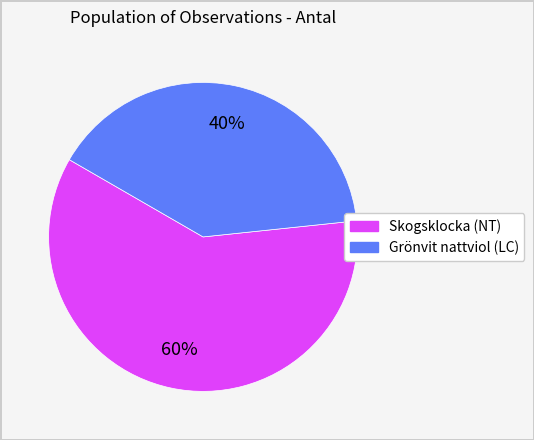

How many slices are in this pie chart?

2